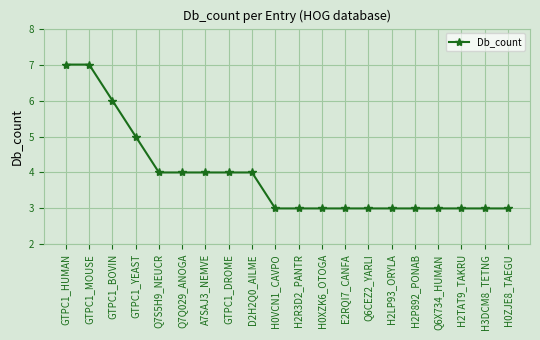

What is the difference between the values at A7SAJ3_NEMVE and Q6CEZ2_YARLI?

1